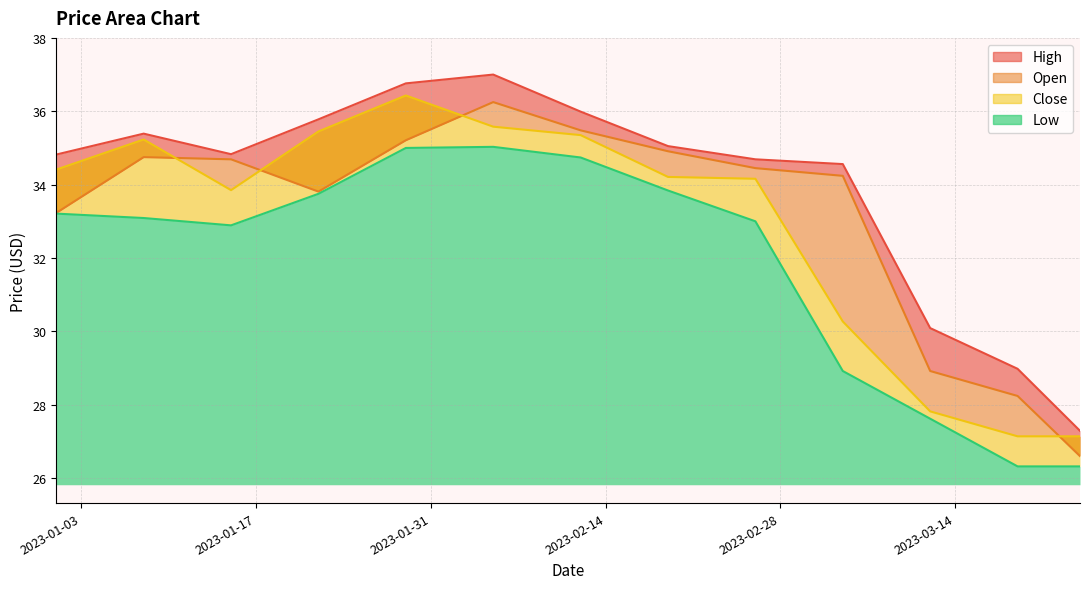

What is the label of the 2nd point from the left?

2023-01-08